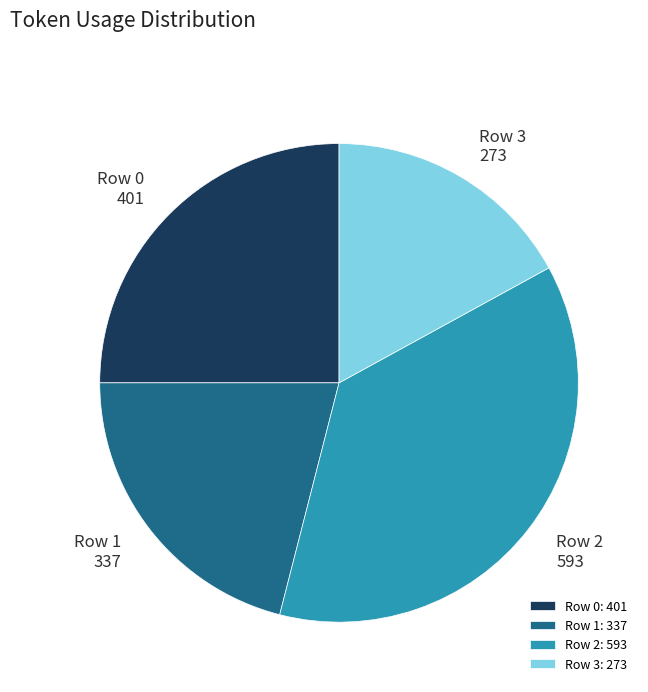

What is the smallest slice in the pie chart?

Row 3